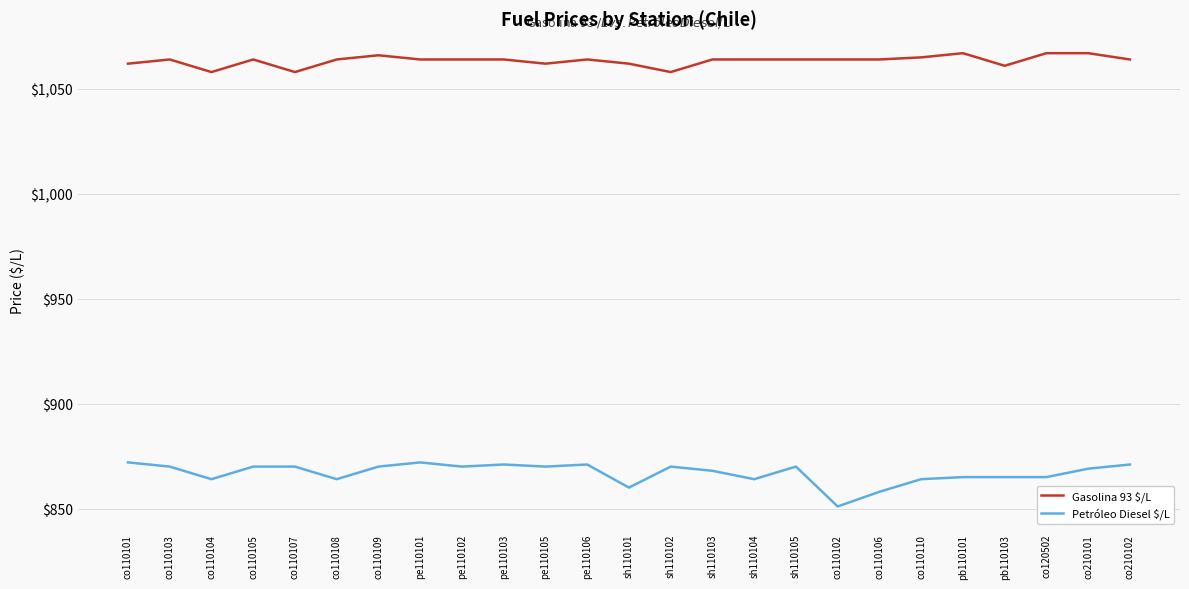

At which label does Petróleo Diesel $/L reach its minimum?

co110102